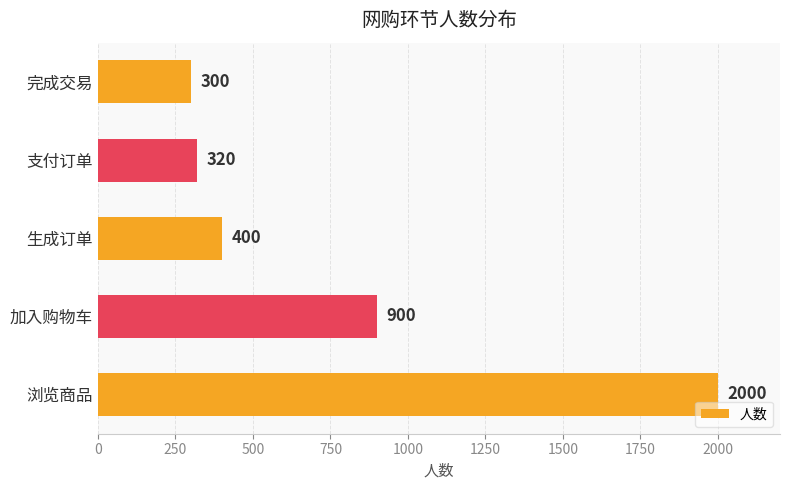

How many data points are less than 400?

2